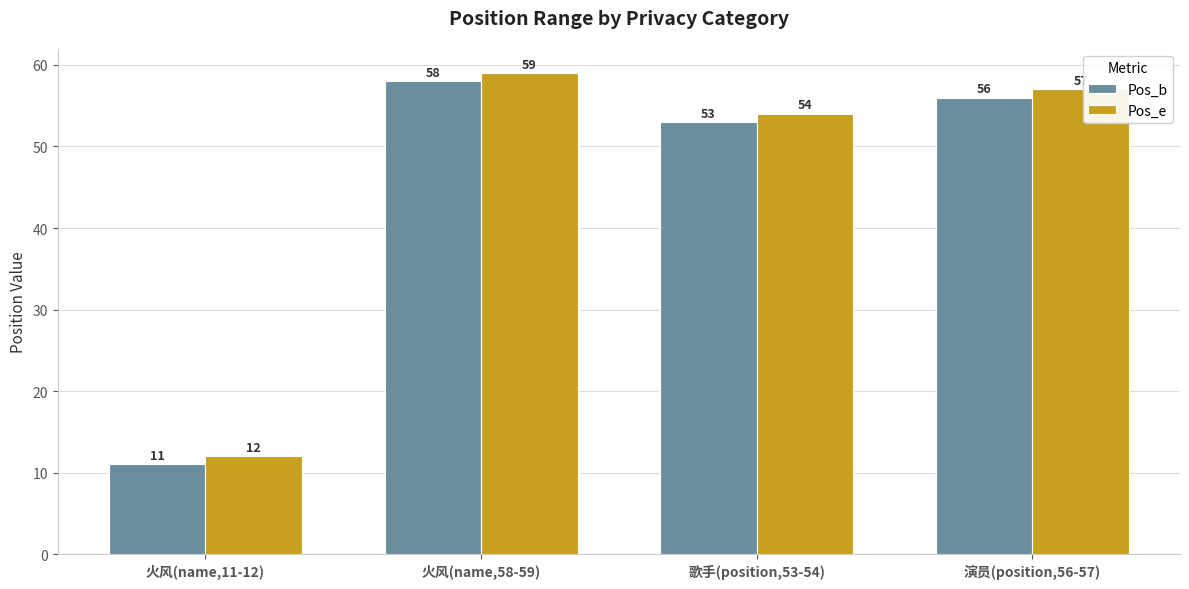

Which label corresponds to the smallest value in the chart?

火风(name,11-12)